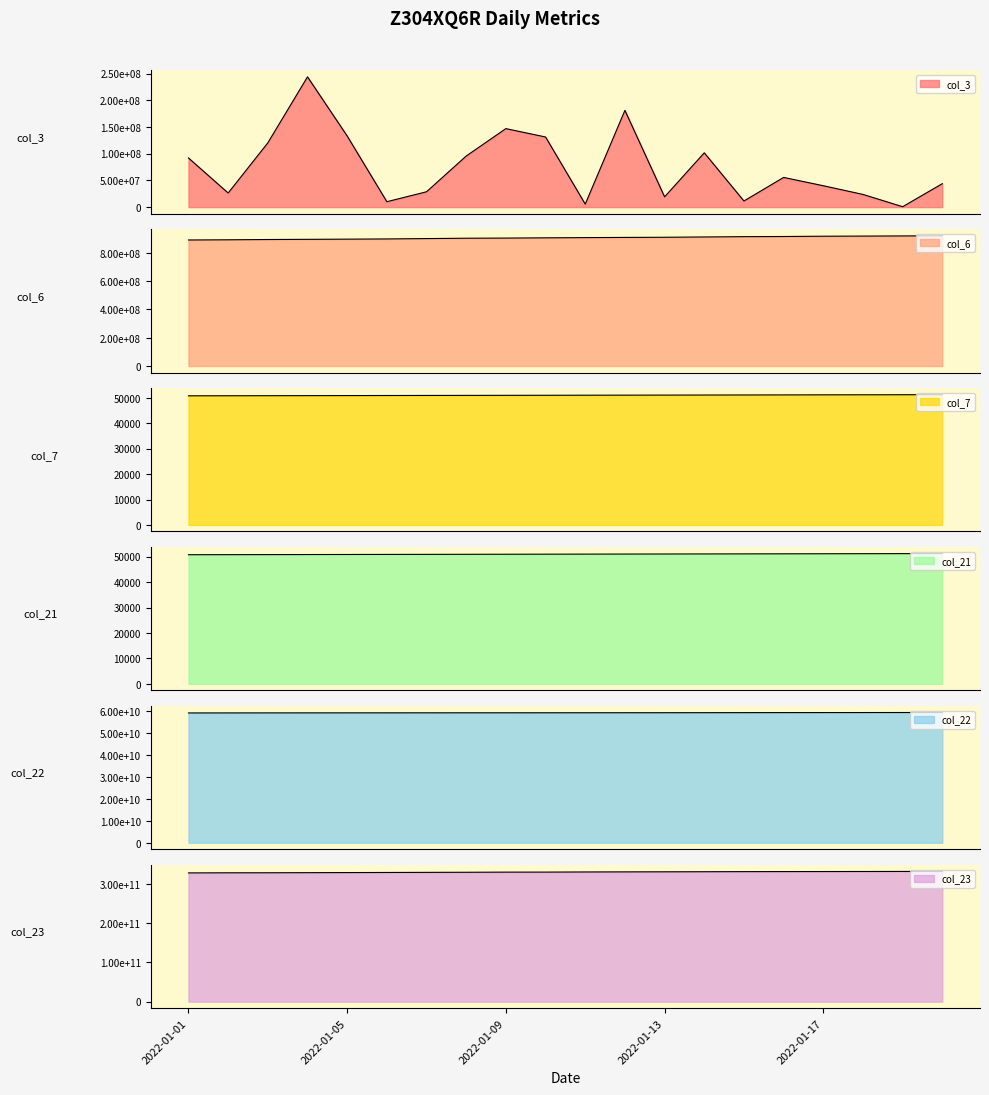

Which category has the highest value across all series?

2022-01-20